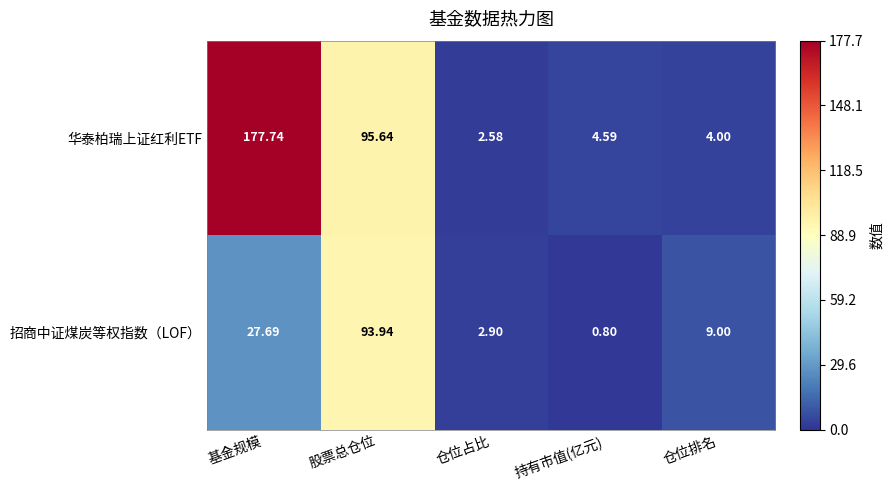

Which category has the highest value in the 招商中证煤炭等权指数（LOF） series?

股票总仓位